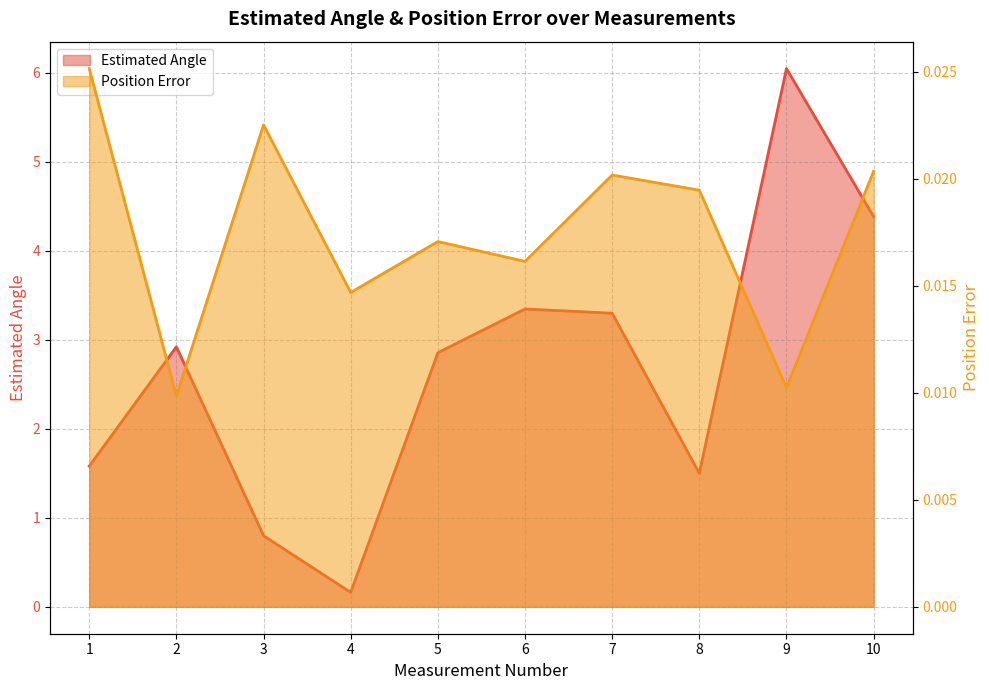

What is the sum of all Estimated Angle values?

26.9